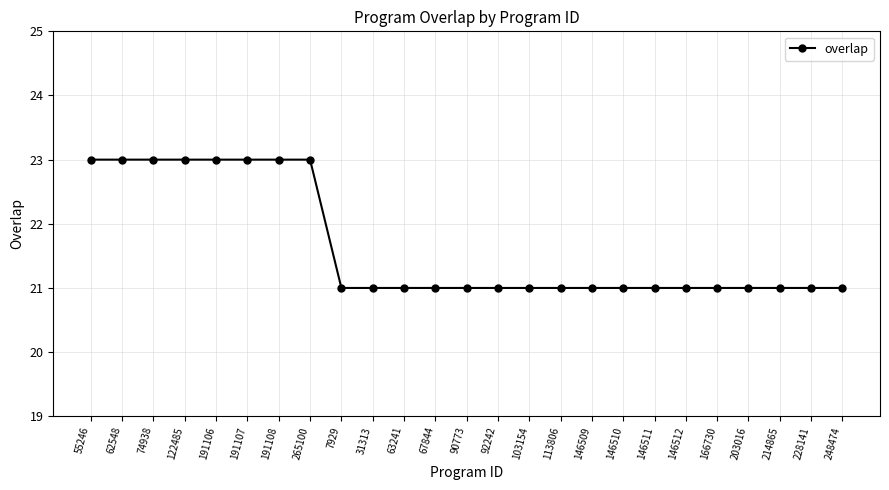

How many values are between 21 and 23?

25